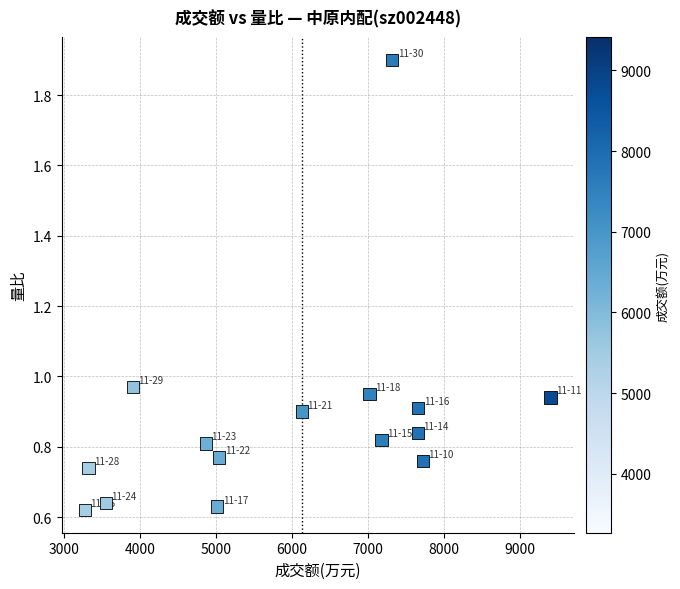

What is the range of X values (max minus min)?

6139.0